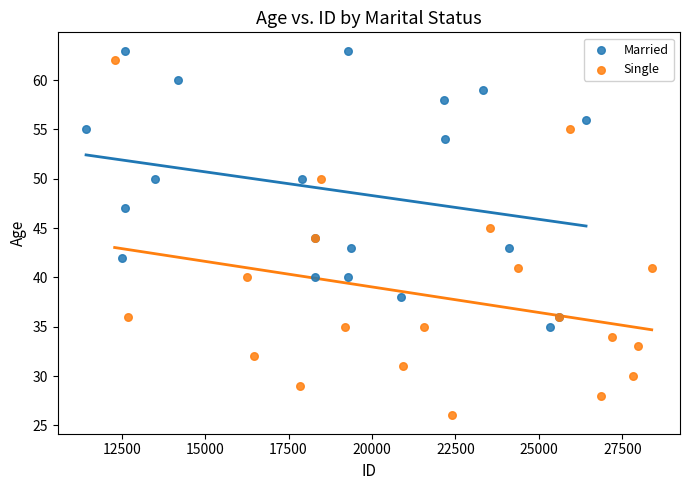

Which series has the widest spread of Y values?

Single